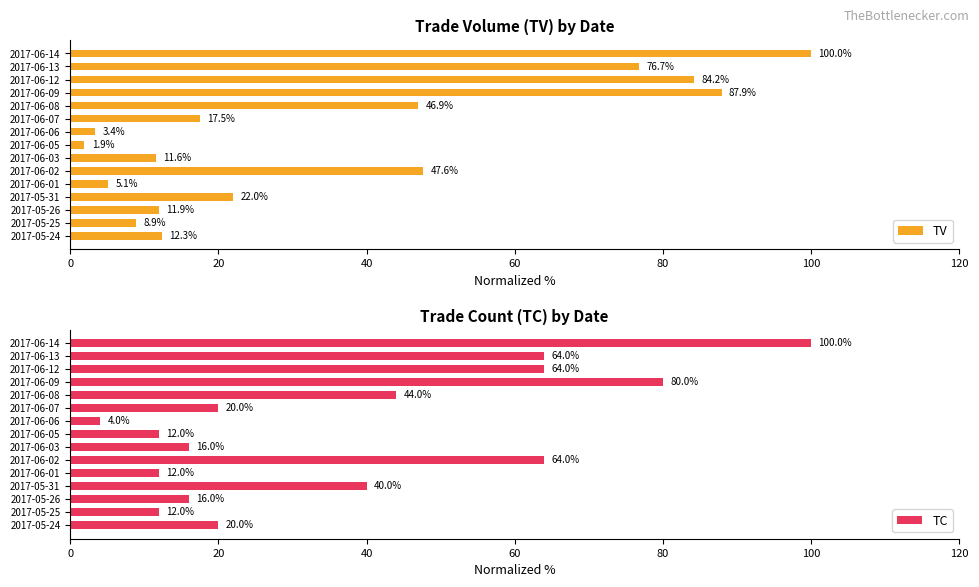

Are the bars horizontal?

Yes